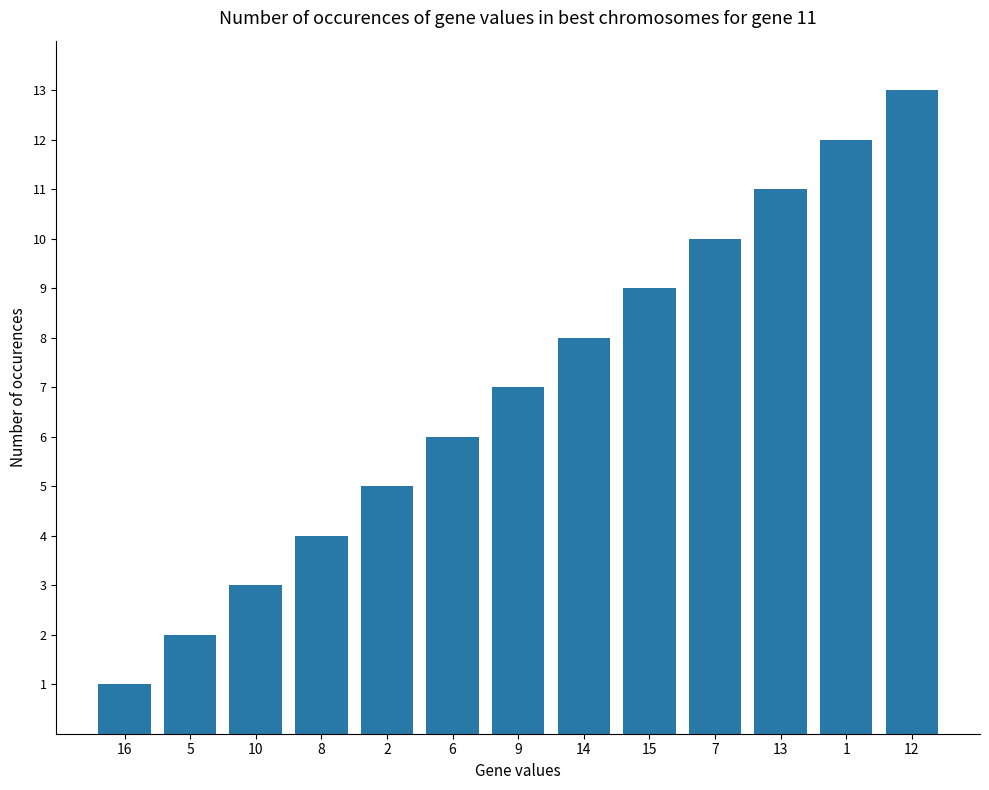

What is the change in value from 5 to 13?

+9